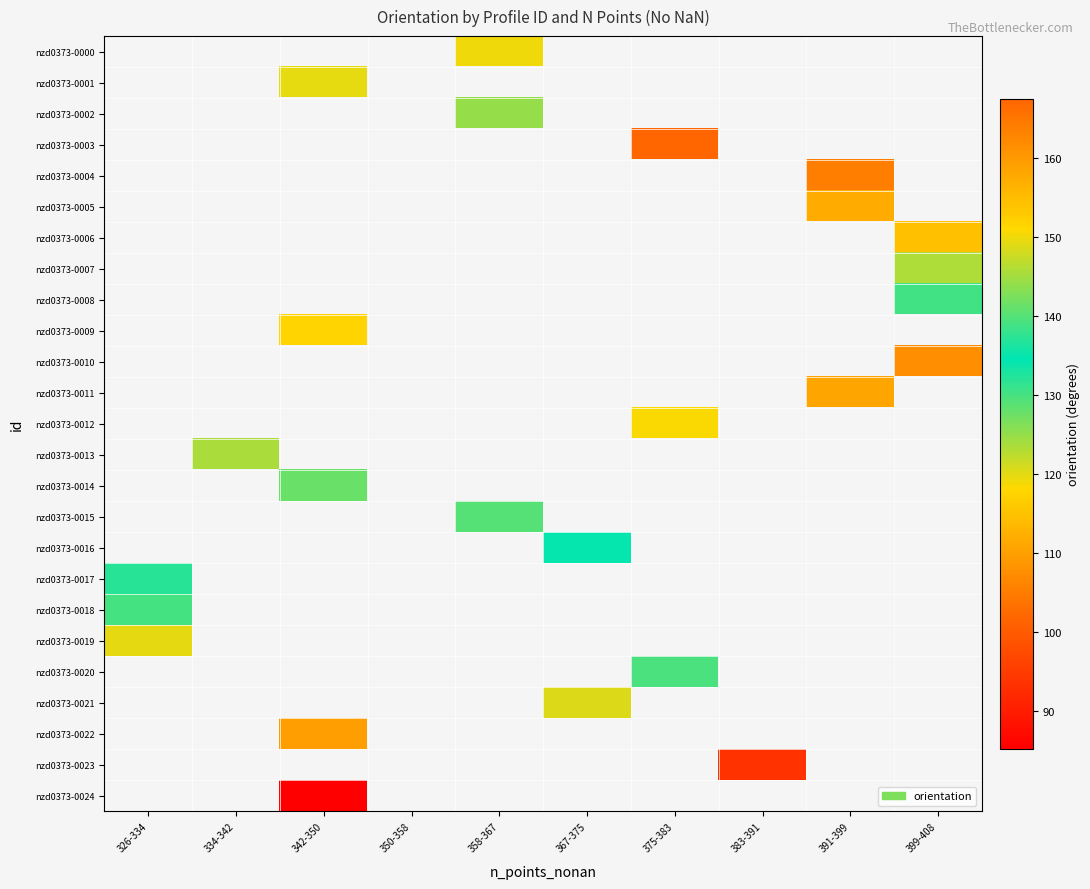

Is the value of nzd0373-0018 at 367-375 greater than the value of nzd0373-0008 at 350-358?

No